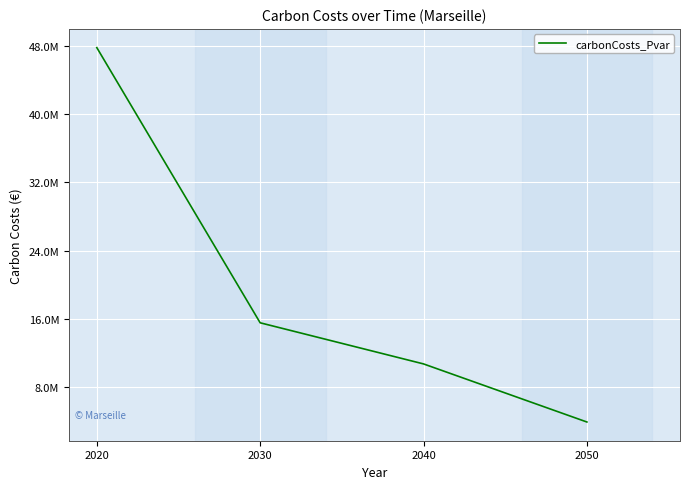

What is the change in value from 2040 to 2050?

-6808378.4